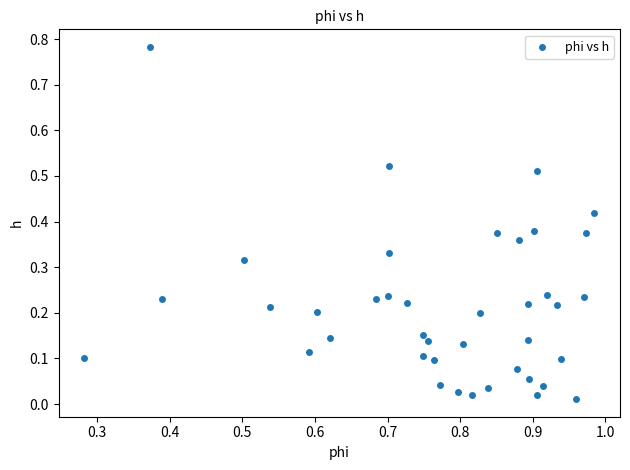

What is the range of X values (max minus min)?

0.7